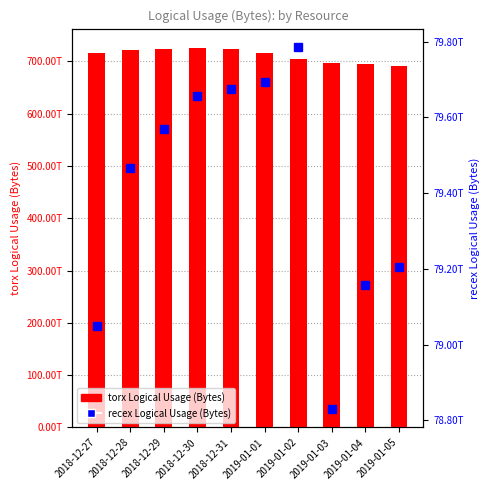

What position from the right is 2019-01-03?

3